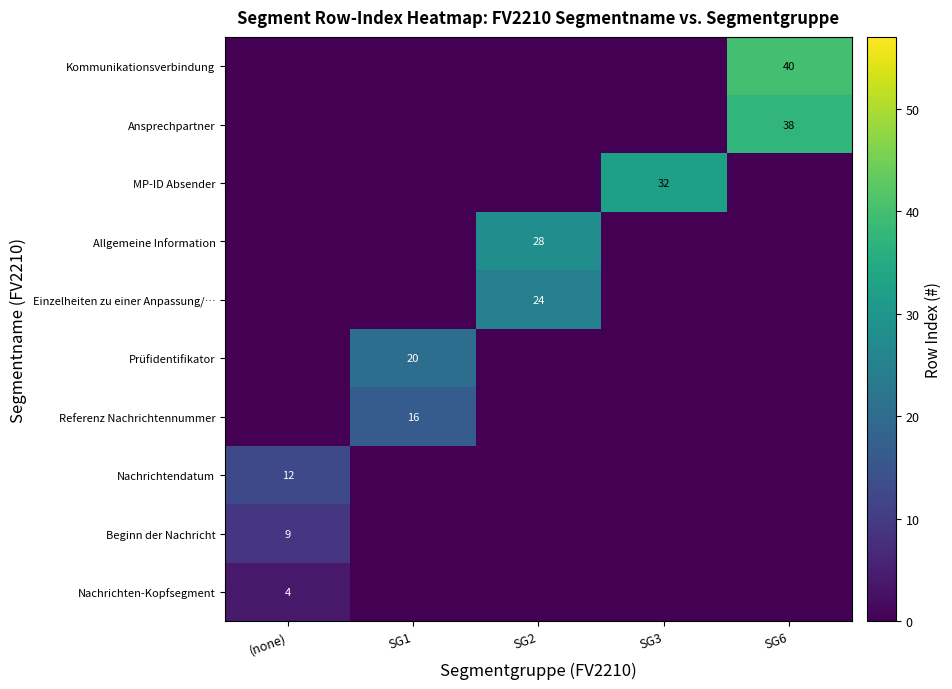

Is it true that Kommunikationsverbindung equals 40 at SG6?

True